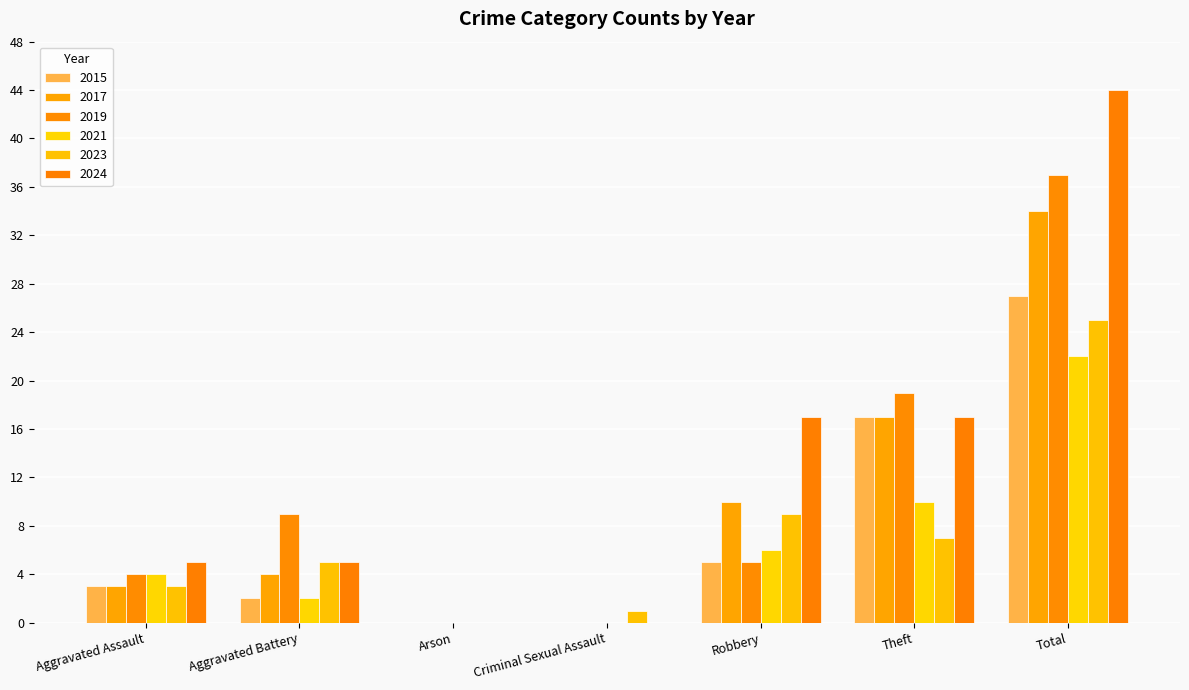

The 2017 series shows 0 at Arson. True or false?

True